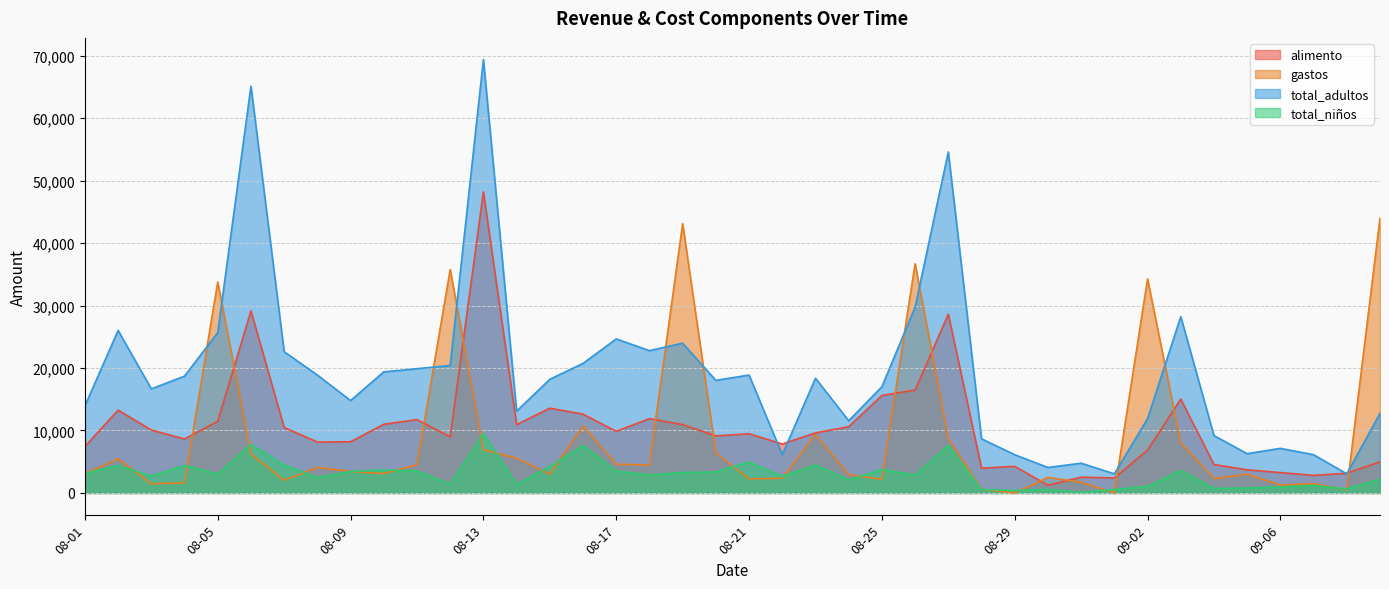

In gastos, how many points are higher than both neighbors (excluding endpoints)?

12